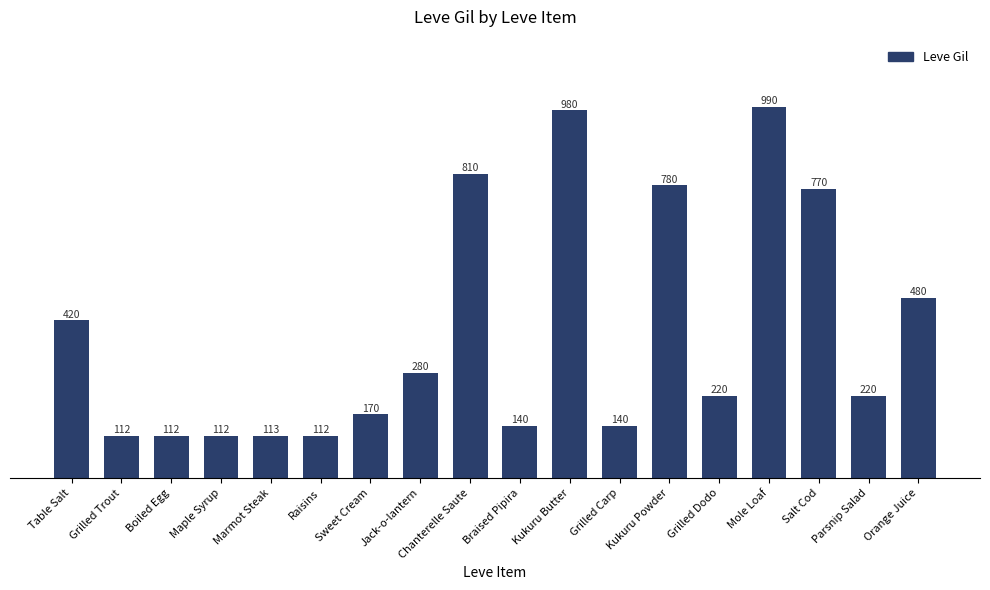

What is the average value?

387